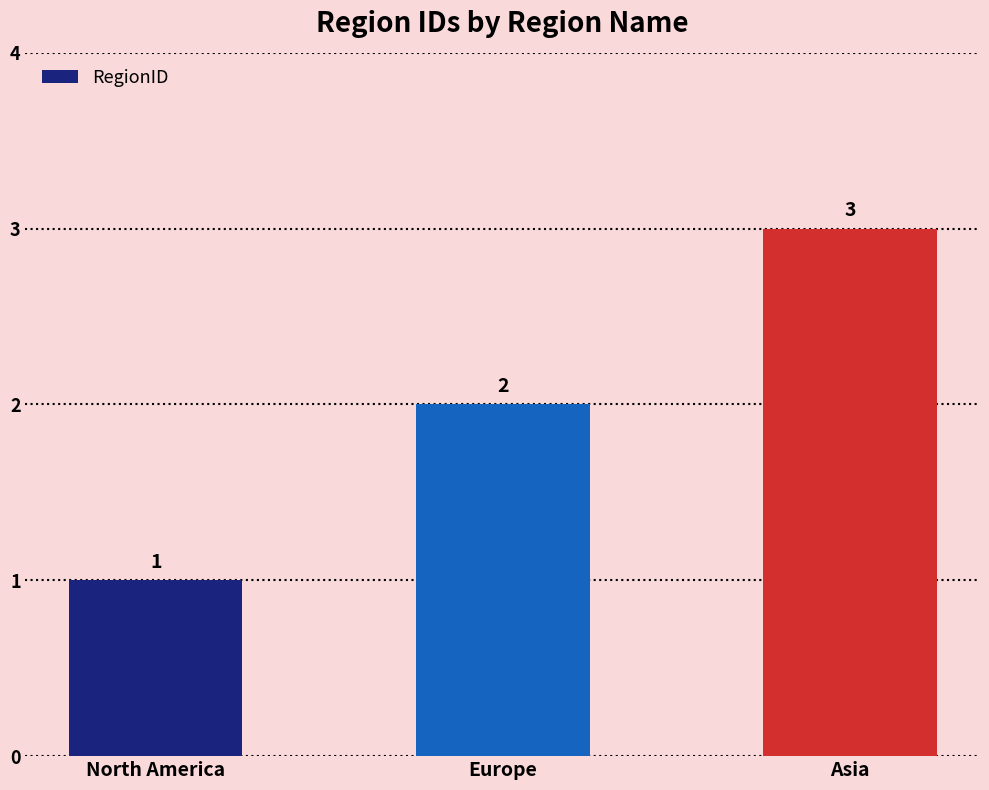

What is the ratio of the value at Europe to the value at North America?

2.0